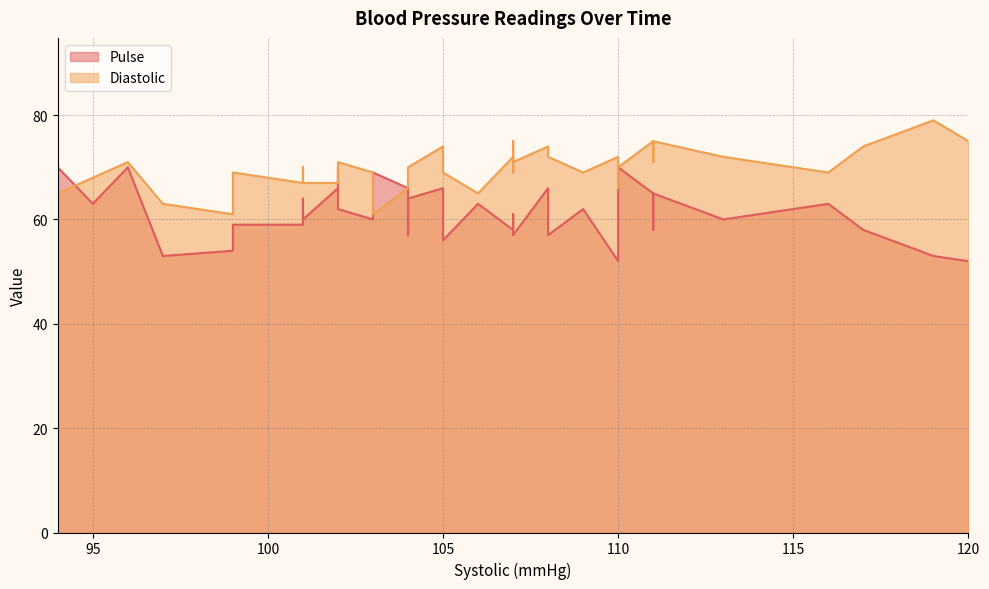

Which category has the lowest value in the Diastolic series?

99